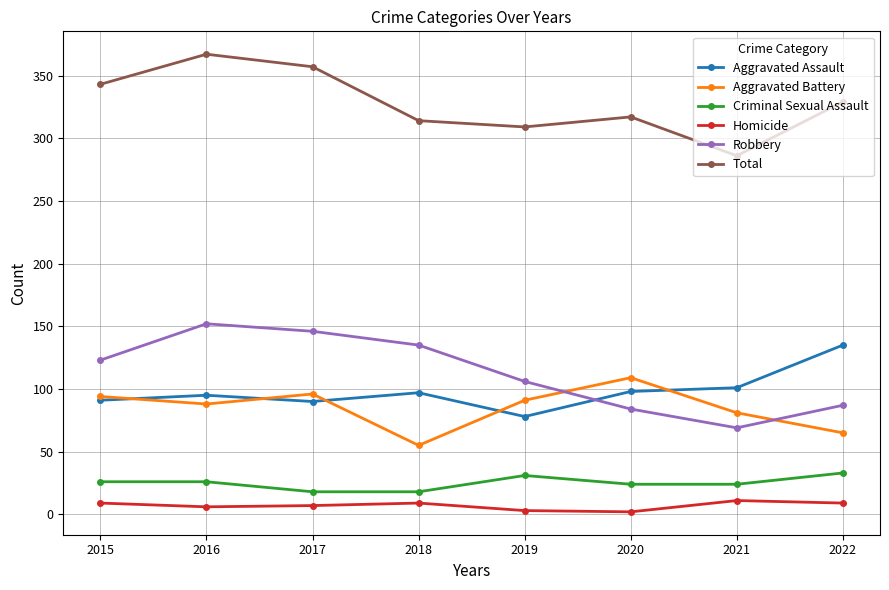

Is it true that Robbery equals 212 at 2015?

False